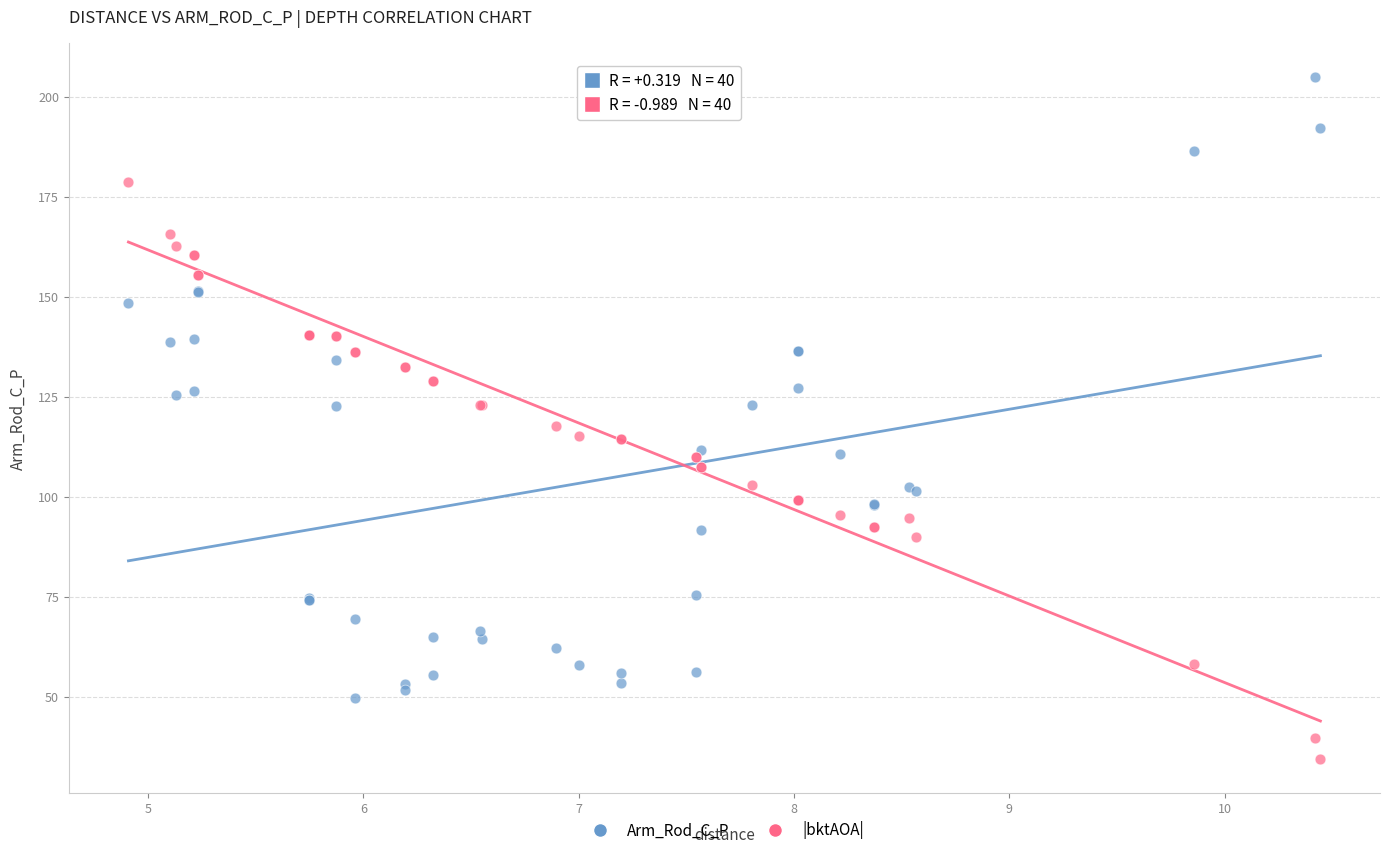

Which series has the widest spread of Y values?

Arm_Rod_C_P